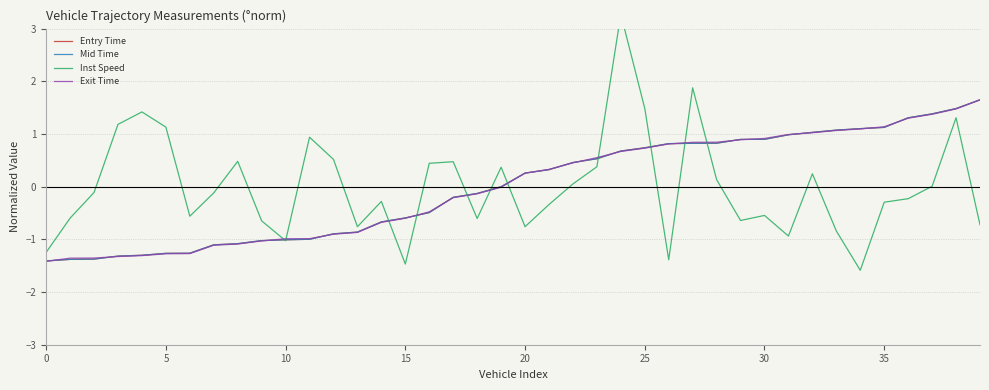

Between 21 and 35, which series saw the biggest shift?

Exit Time